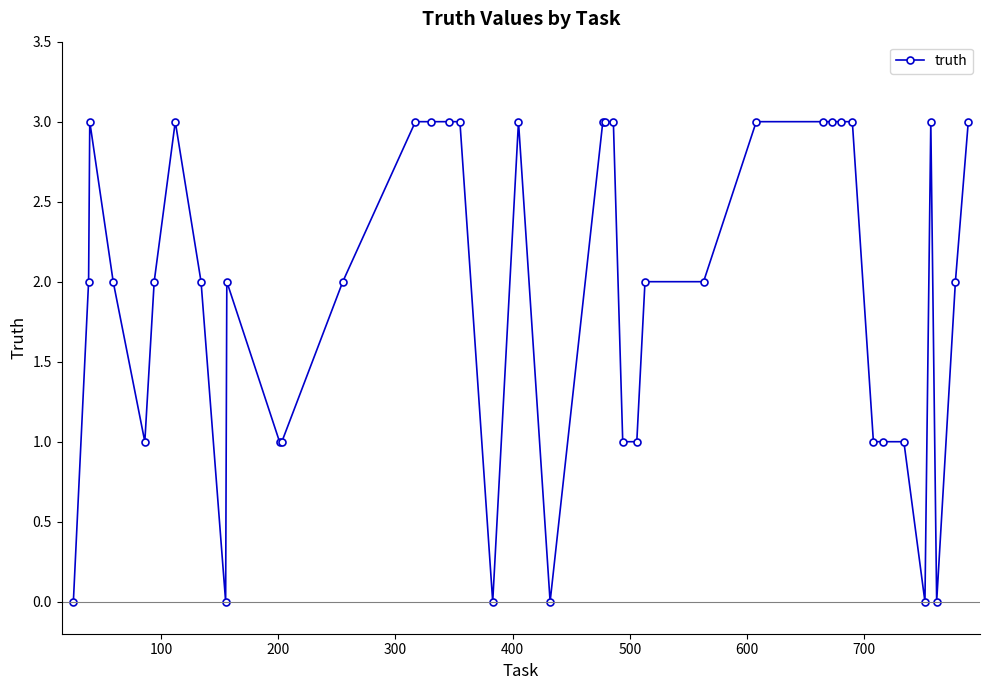

What is the maximum value shown in the chart?

3